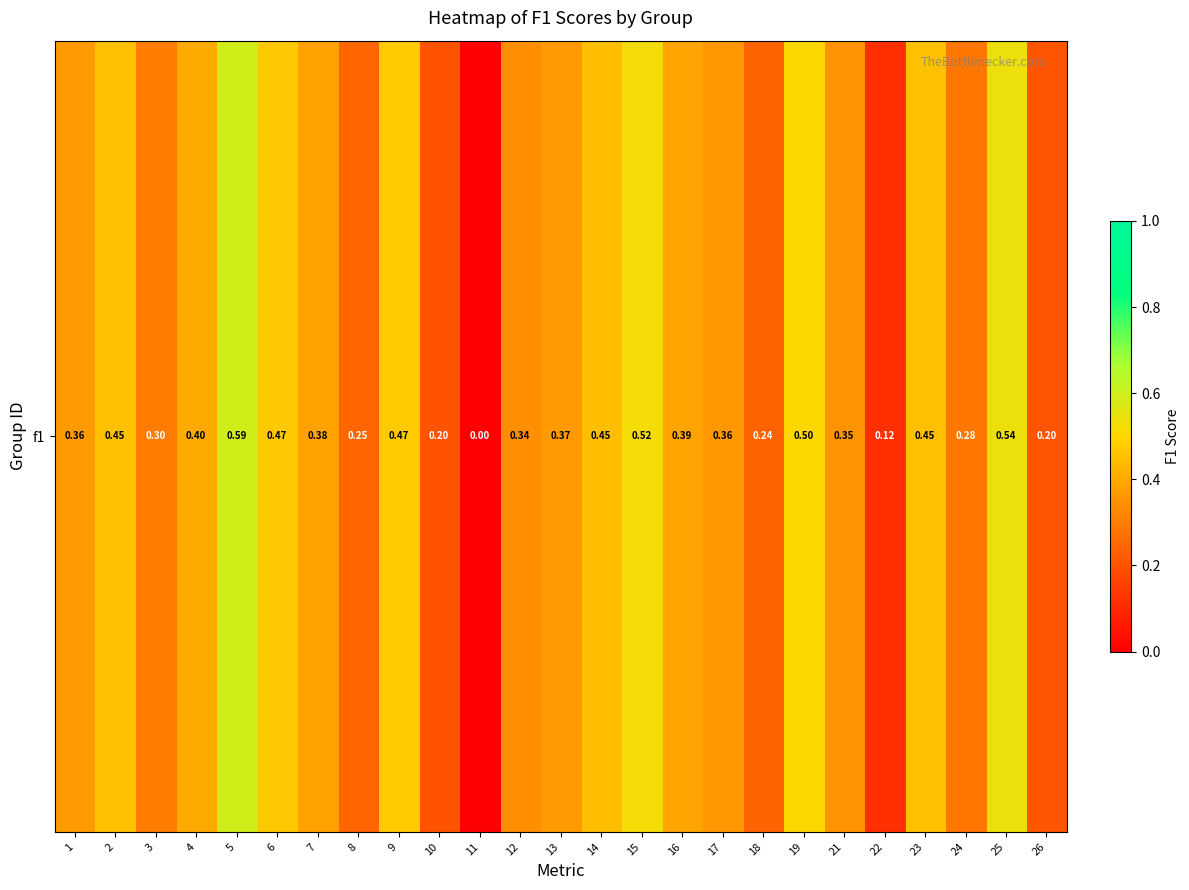

What is the change in value from 4 to 11?

-0.4